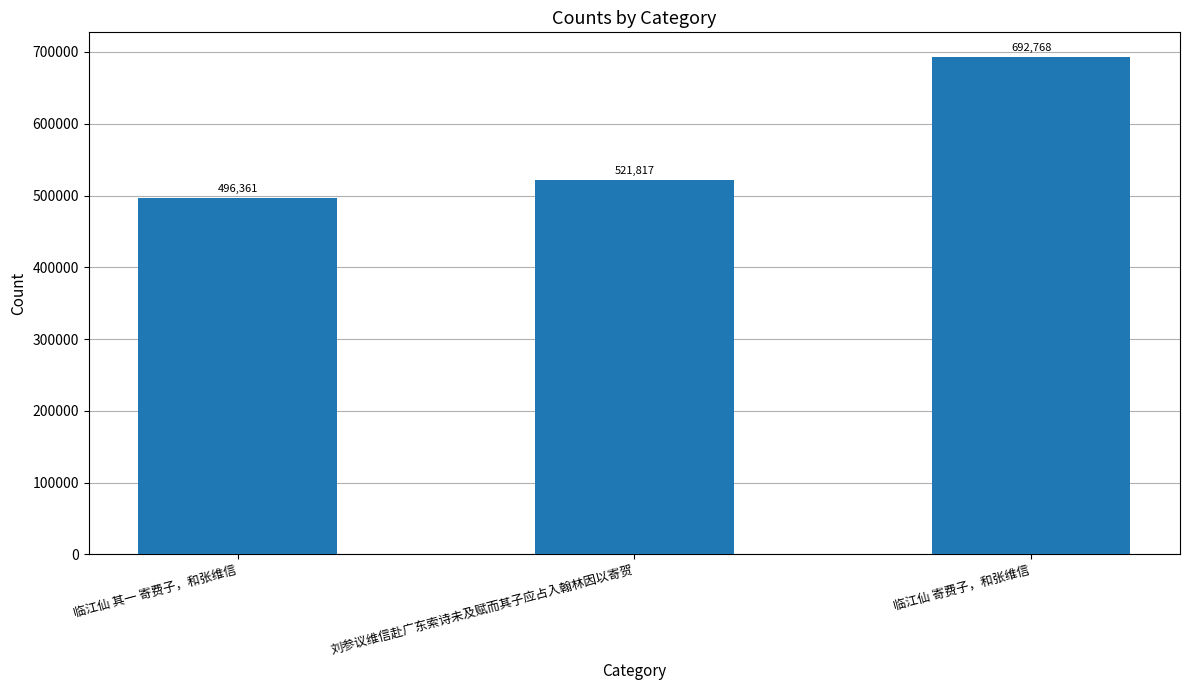

Rank the categories by value from lowest to highest.

临江仙 其一 寄费子，和张维信, 刘参议维信赴广东索诗未及赋而其子应占入翰林因以寄贺, 临江仙 寄费子，和张维信